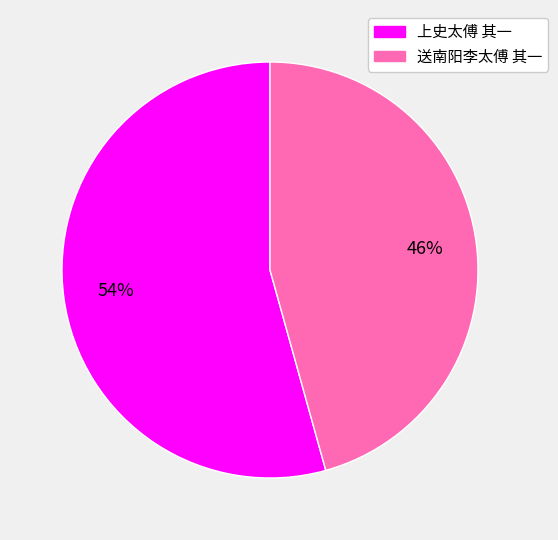

What percentage is the 上史太傅 其一 slice, to the nearest percent?

54%